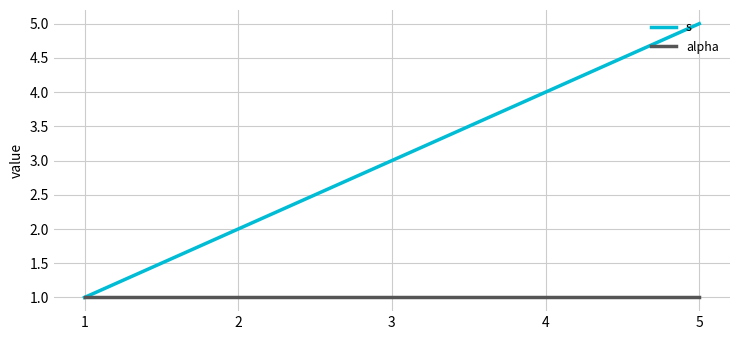

Does the chart have visible grid lines?

Yes